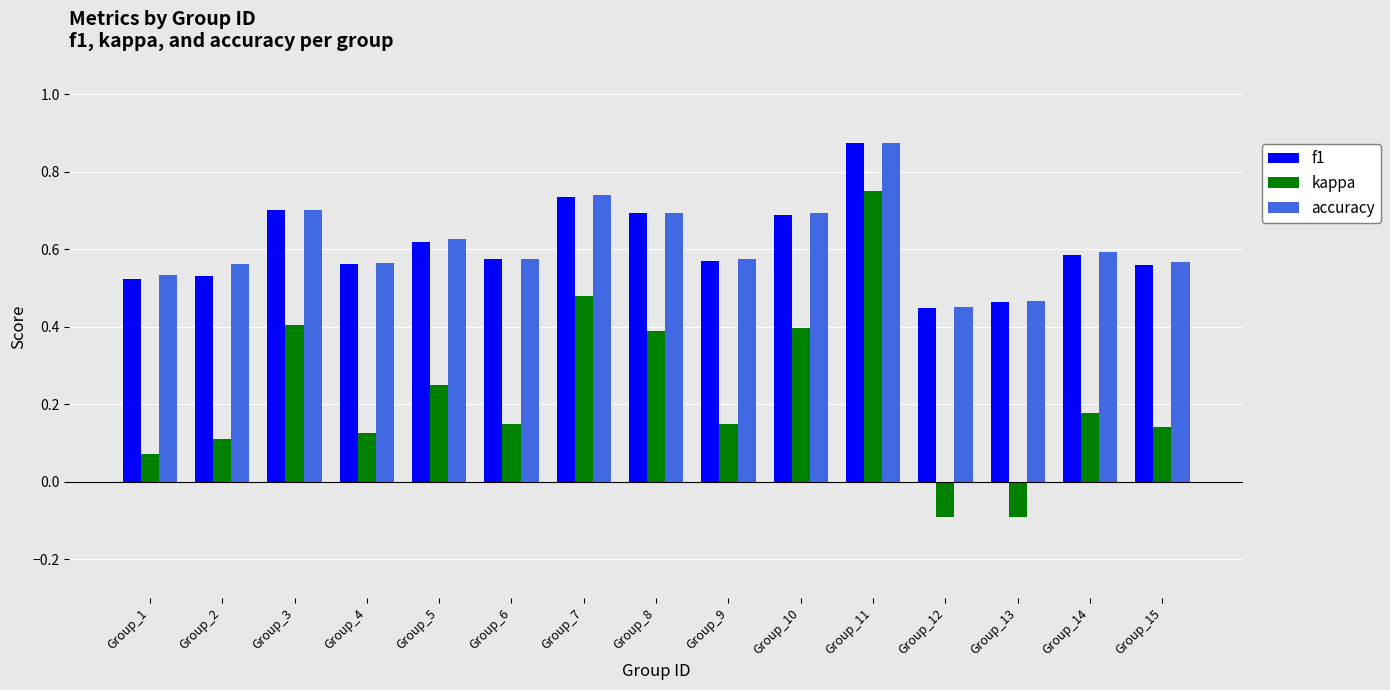

What is the difference between the second highest and minimum values in the f1 series?

0.3